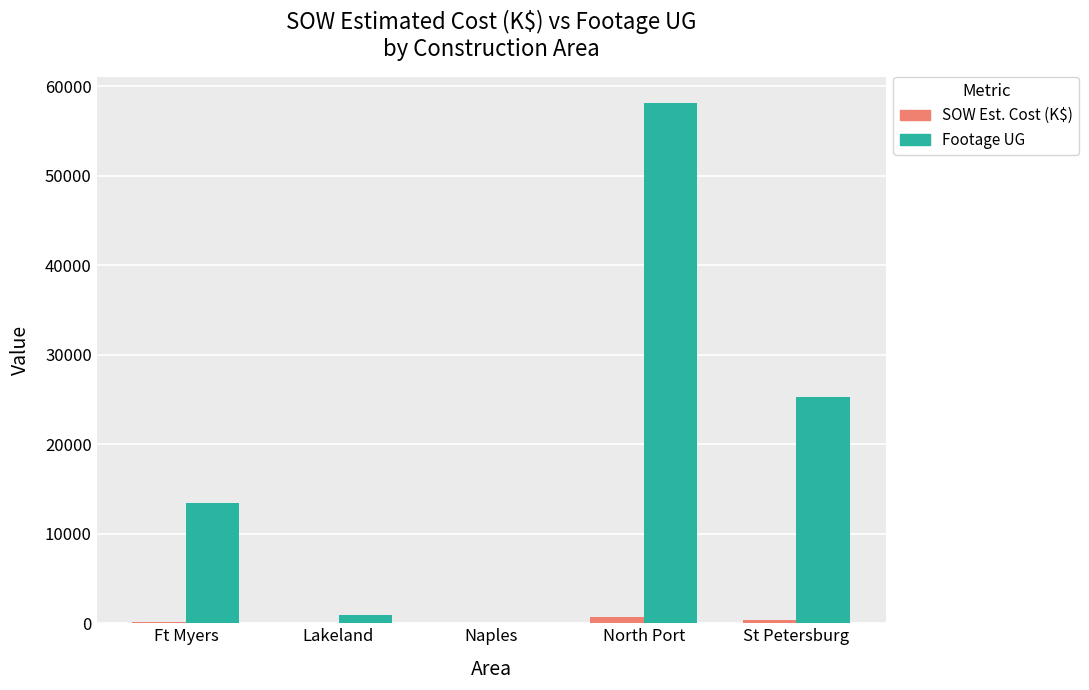

Which series changed the most between Naples and North Port?

Footage UG